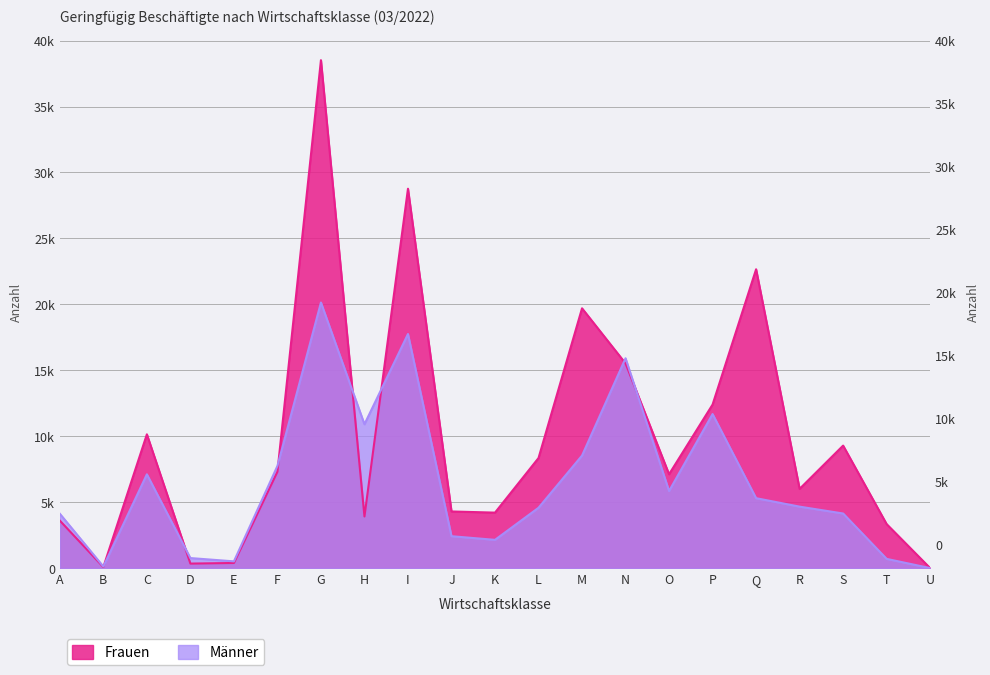

Which has a higher value, O or D?

O